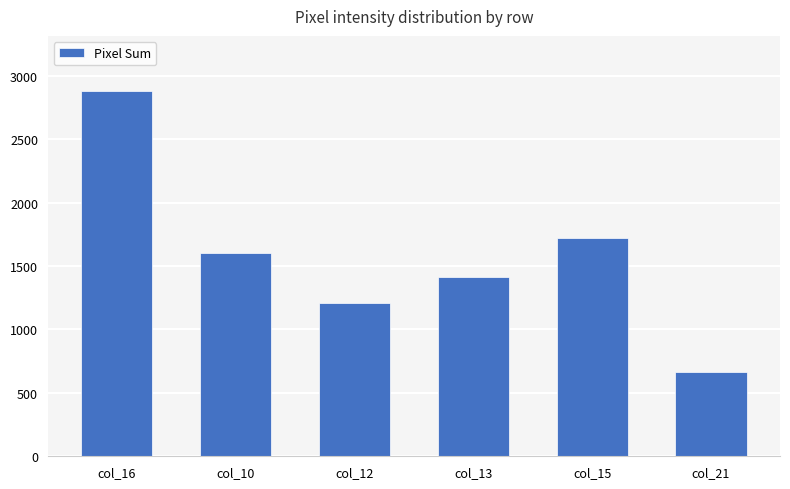

Which label corresponds to the largest value in the chart?

col_16